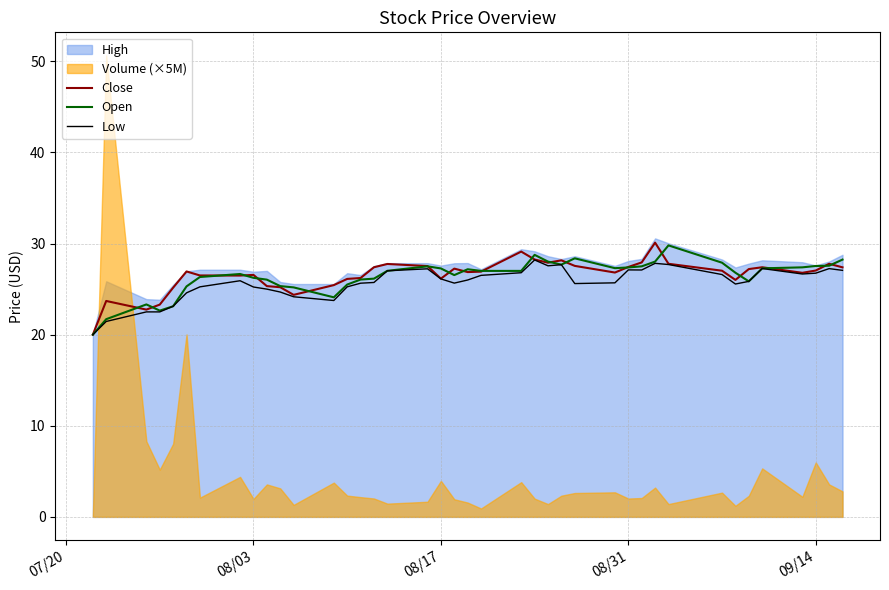

What is the highest value of the Open series?

29.8